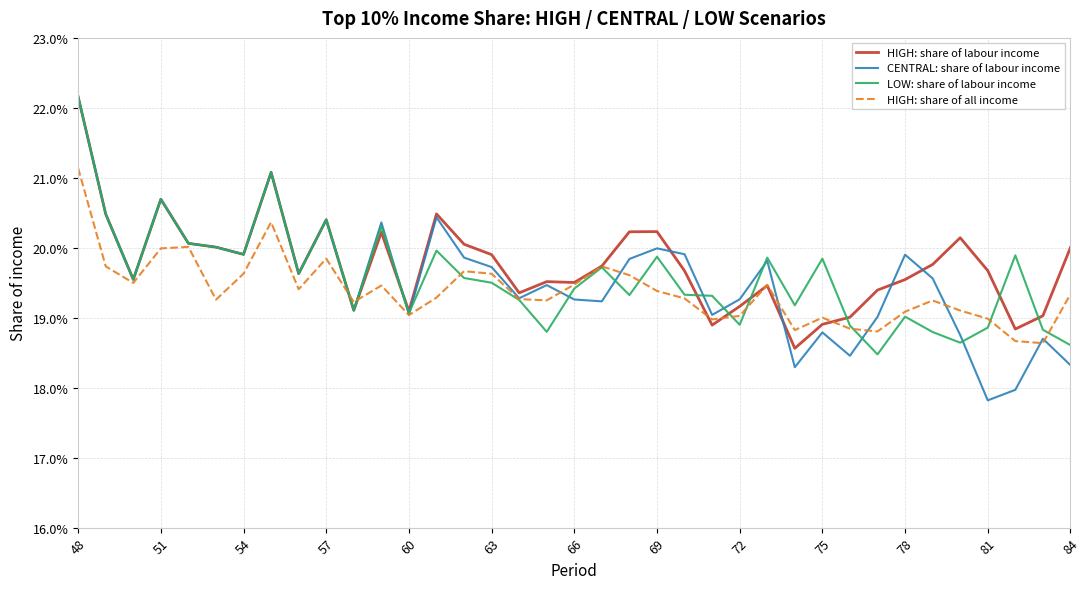

Does the chart have visible grid lines?

Yes